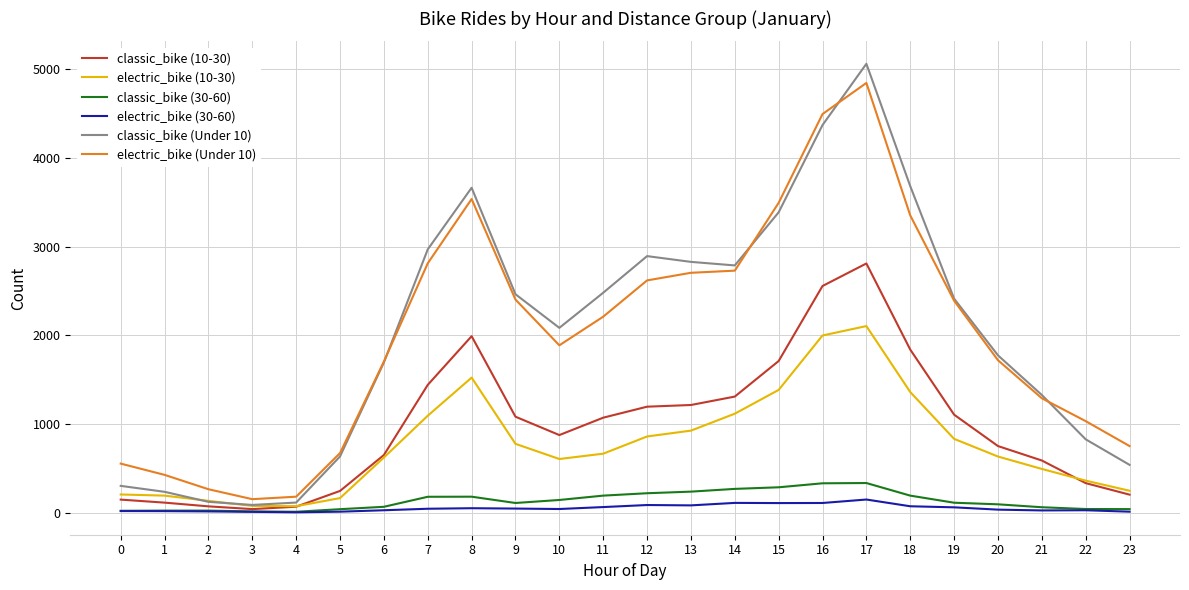

What is the greatest value displayed?

5062